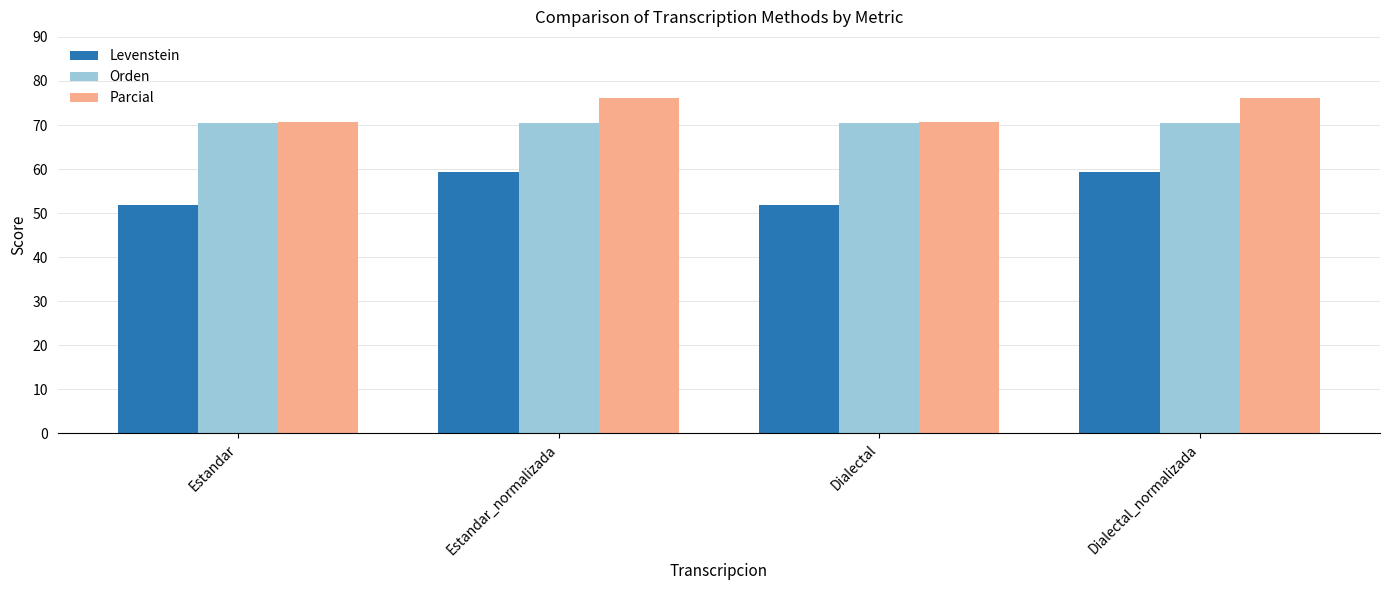

What is the minimum value shown in the chart?

51.9